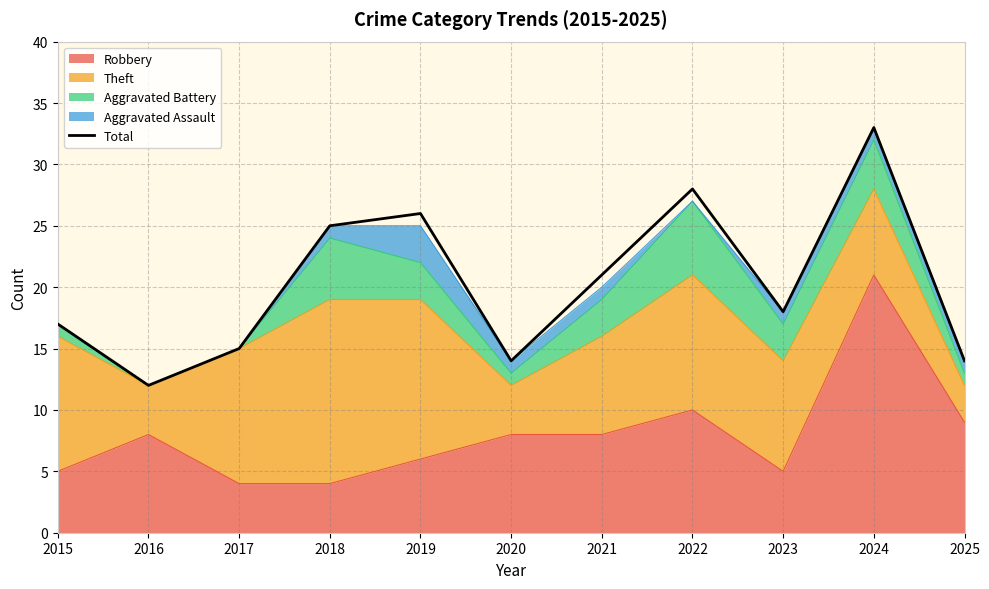

List the labels in order of value, largest first.

2024, 2022, 2019, 2018, 2021, 2023, 2015, 2017, 2020, 2025, 2016